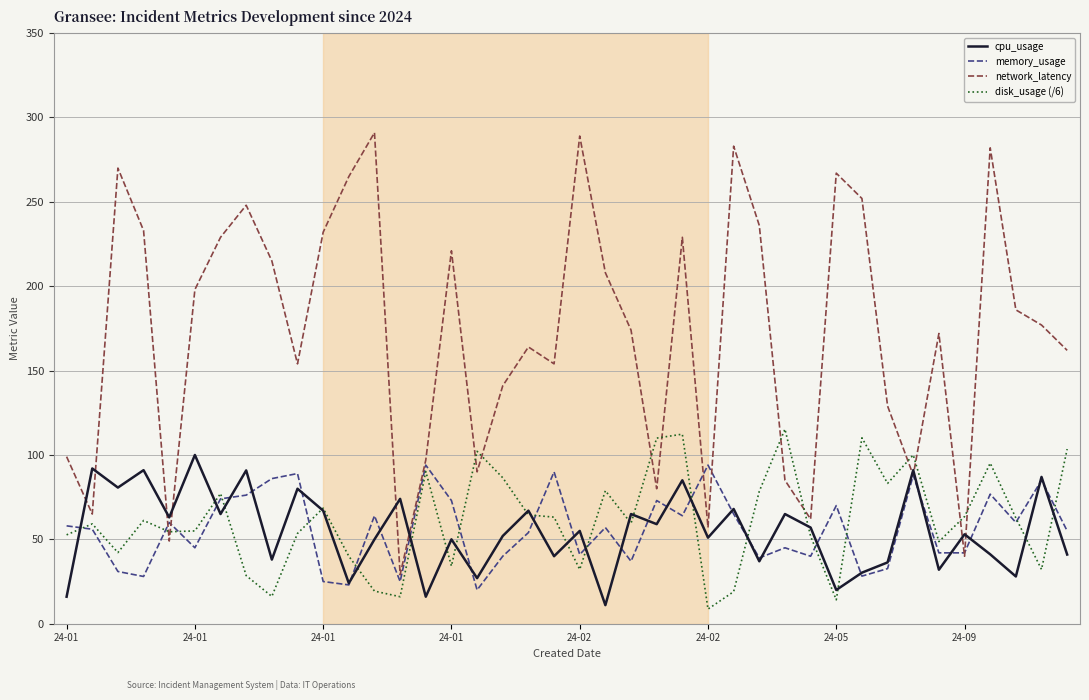

Which series has the largest total across all categories?

network_latency